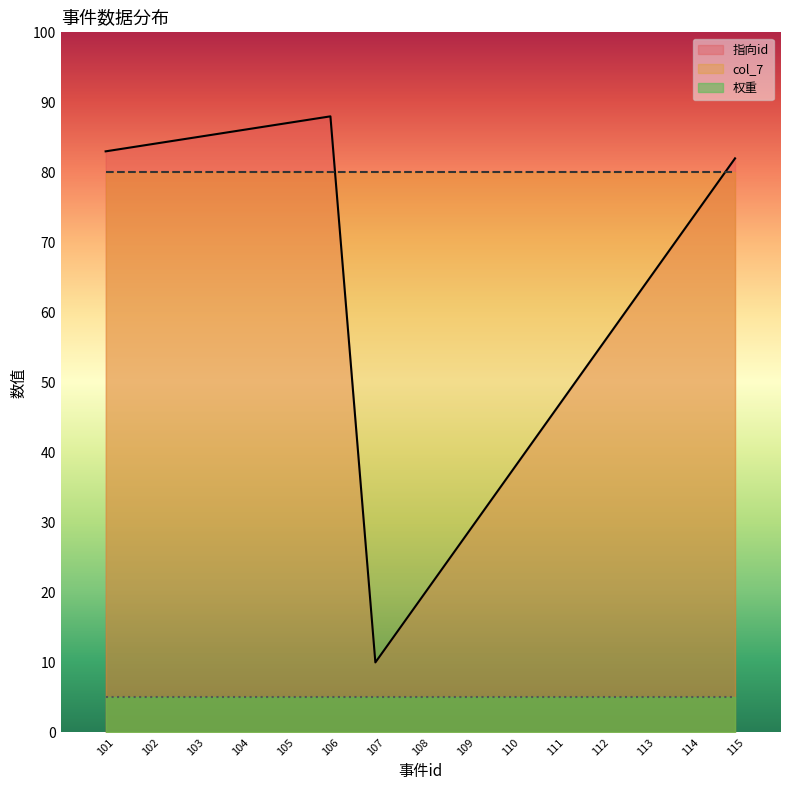

At which category is the sum across all series the highest?

106